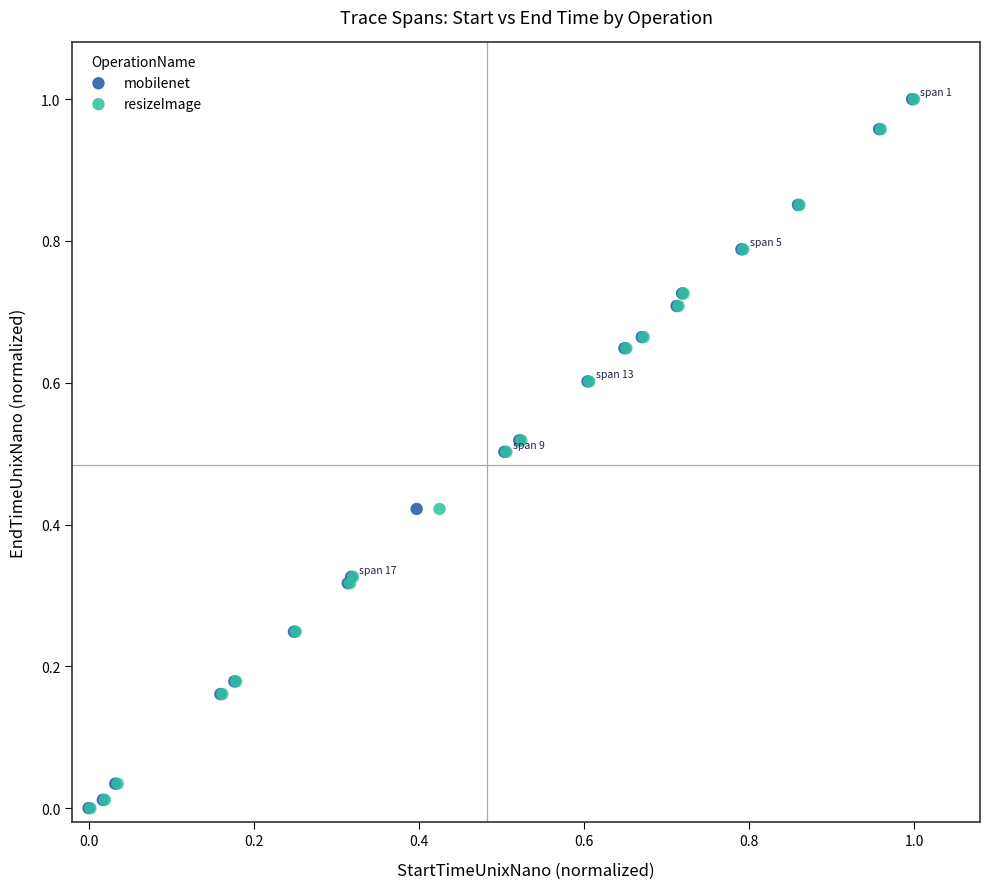

Which series has the widest spread of Y values?

mobilenet